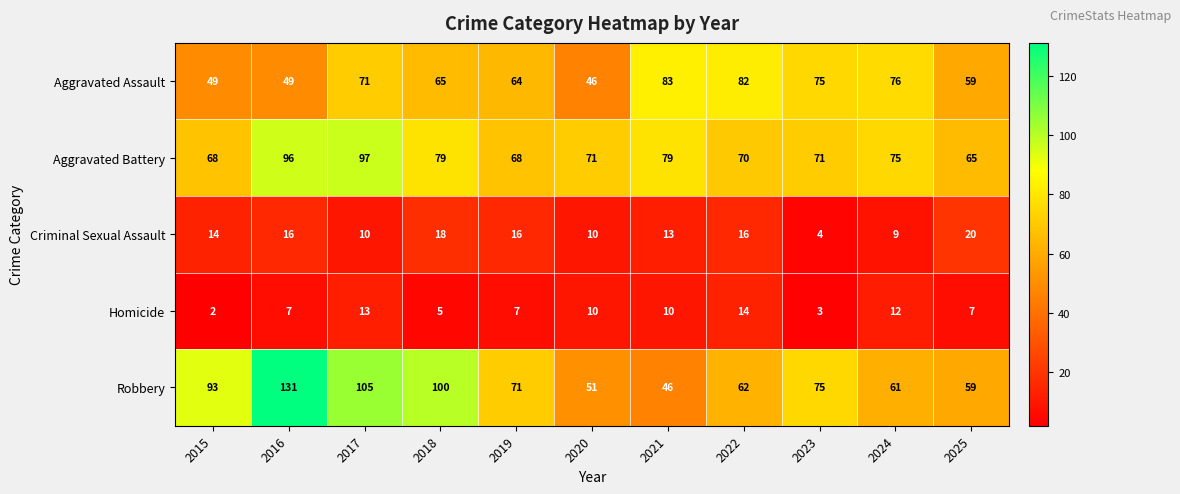

At which label does Homicide reach its minimum?

2015